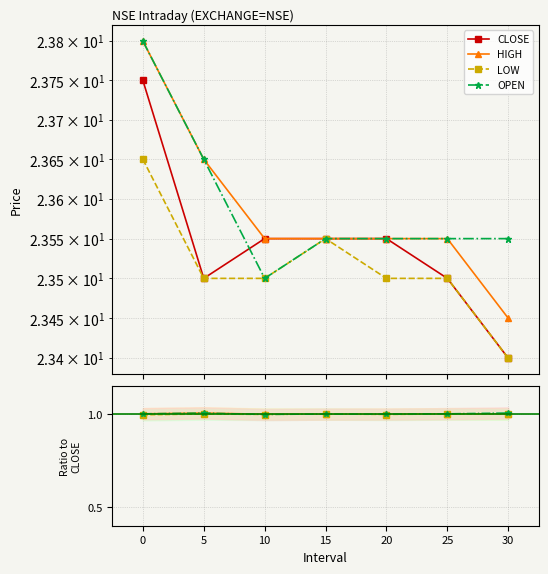

Rank the categories by CLOSE value from lowest to highest.

30, 5, 25, 10, 15, 20, 0